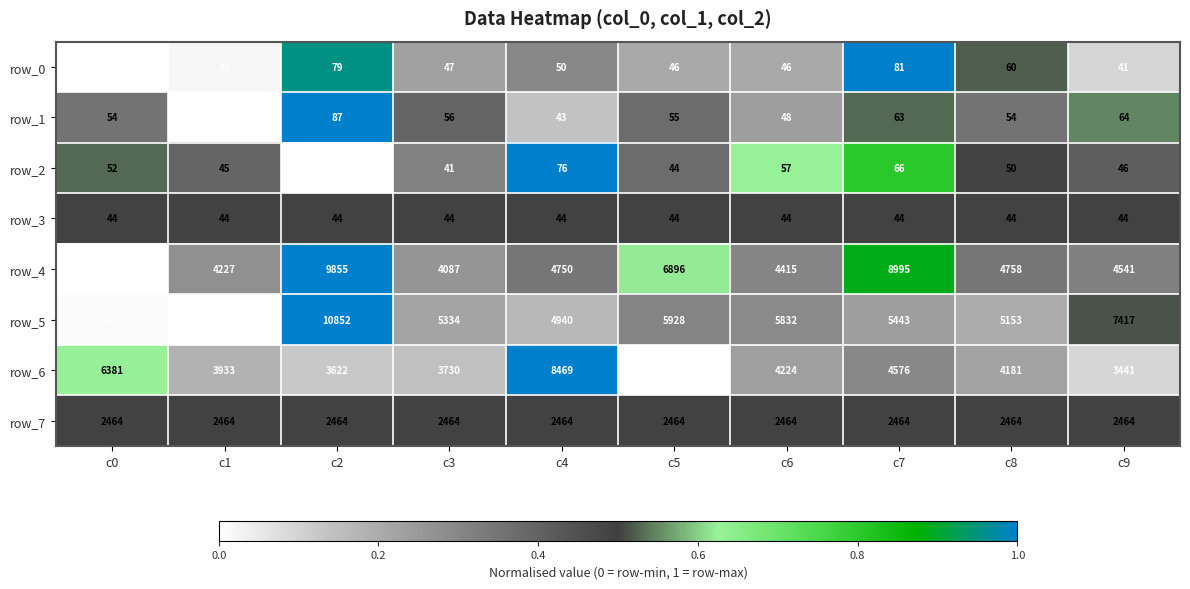

How many data points in row_5 are less than 5443?

5